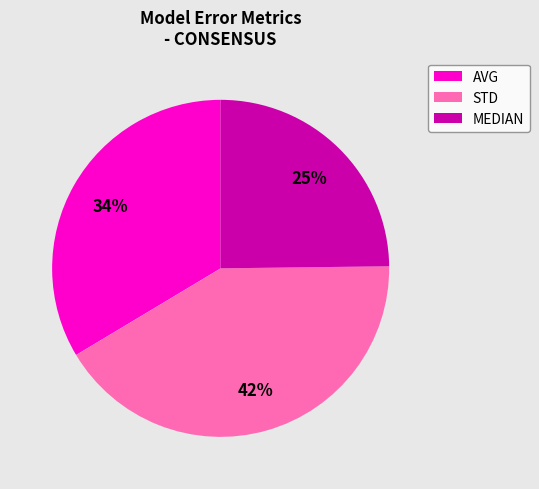

Count the number of slices in the pie.

3